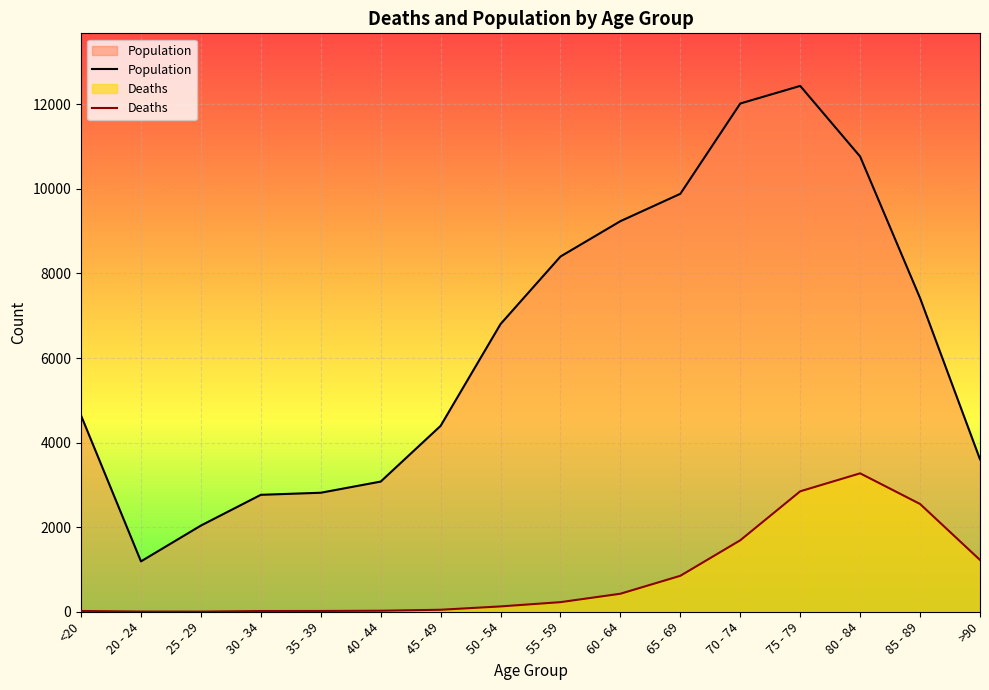

What is the label of the 5th point from the right?

70 - 74